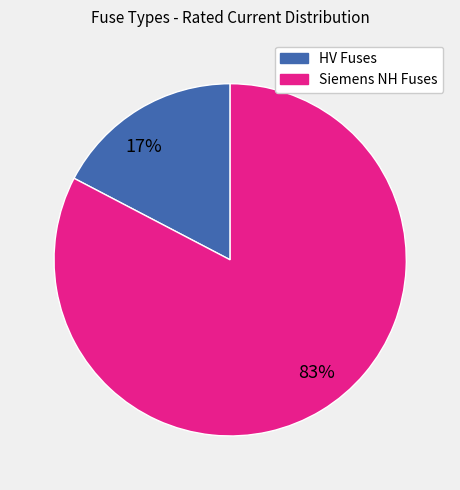

The 17% slice represents 5% of the pie. True or false?

False